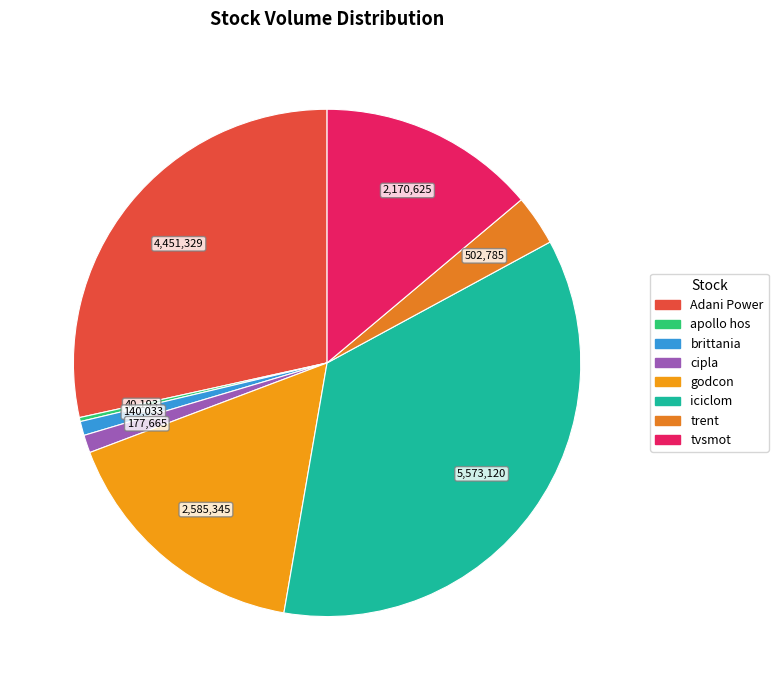

How much of the chart is everything except Adani Power?

71.5%